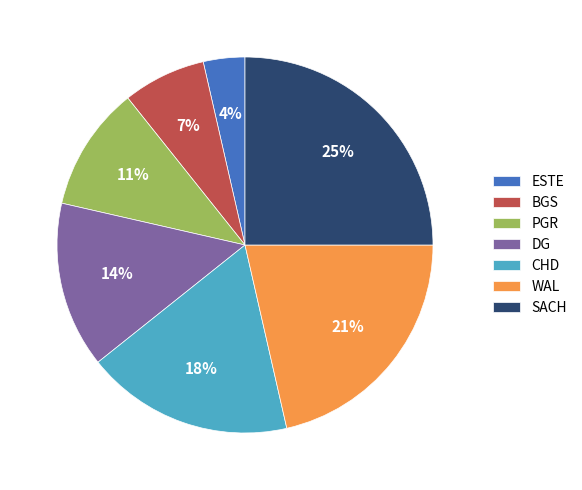

Is there any slice that represents more than half of the pie?

No